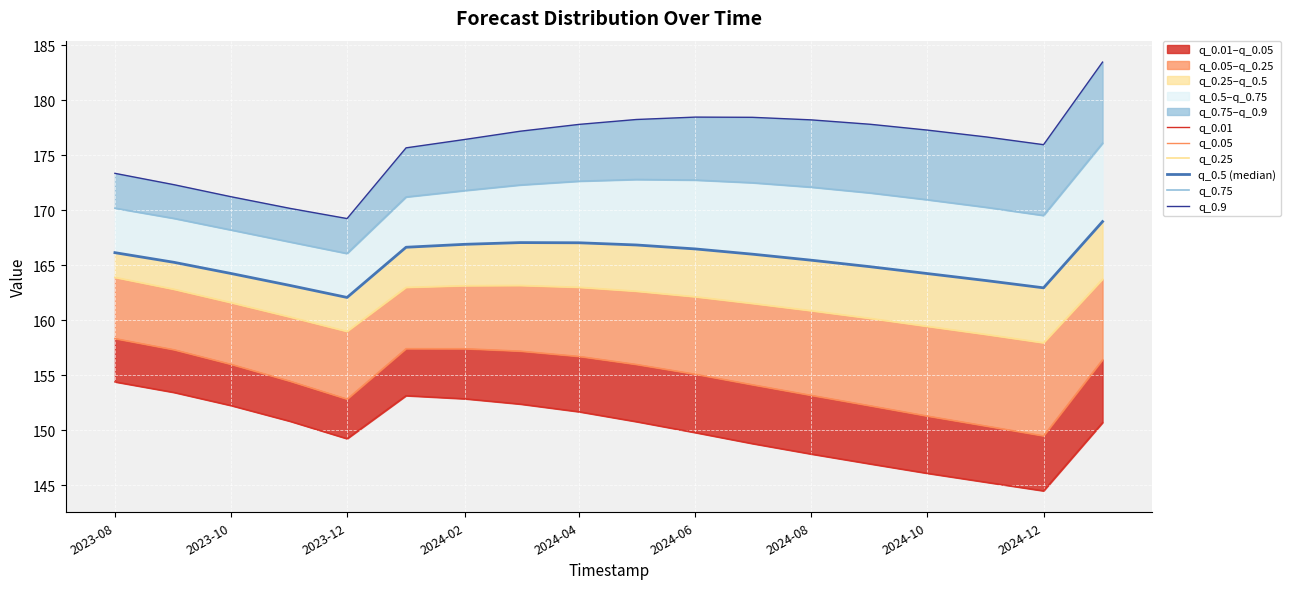

The value of q_0.25 at 2024-02 is 234.7. True or false?

False